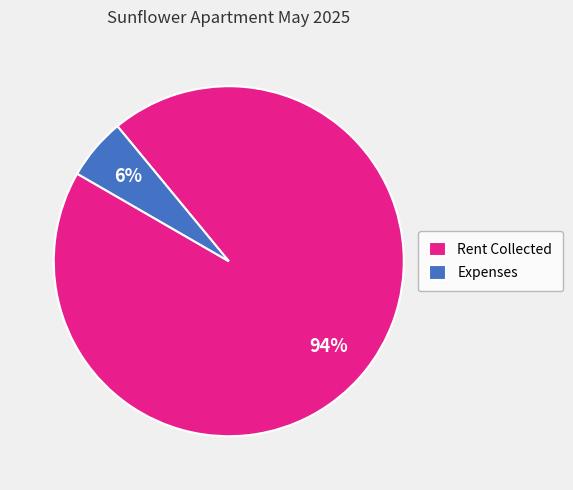

Combined, do Rent Collected and Expenses account for over 50%?

Yes